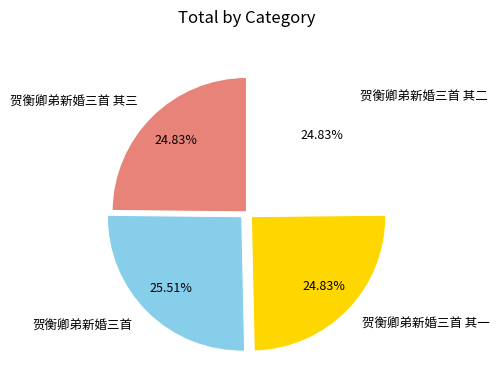

Count the number of slices in the pie.

4